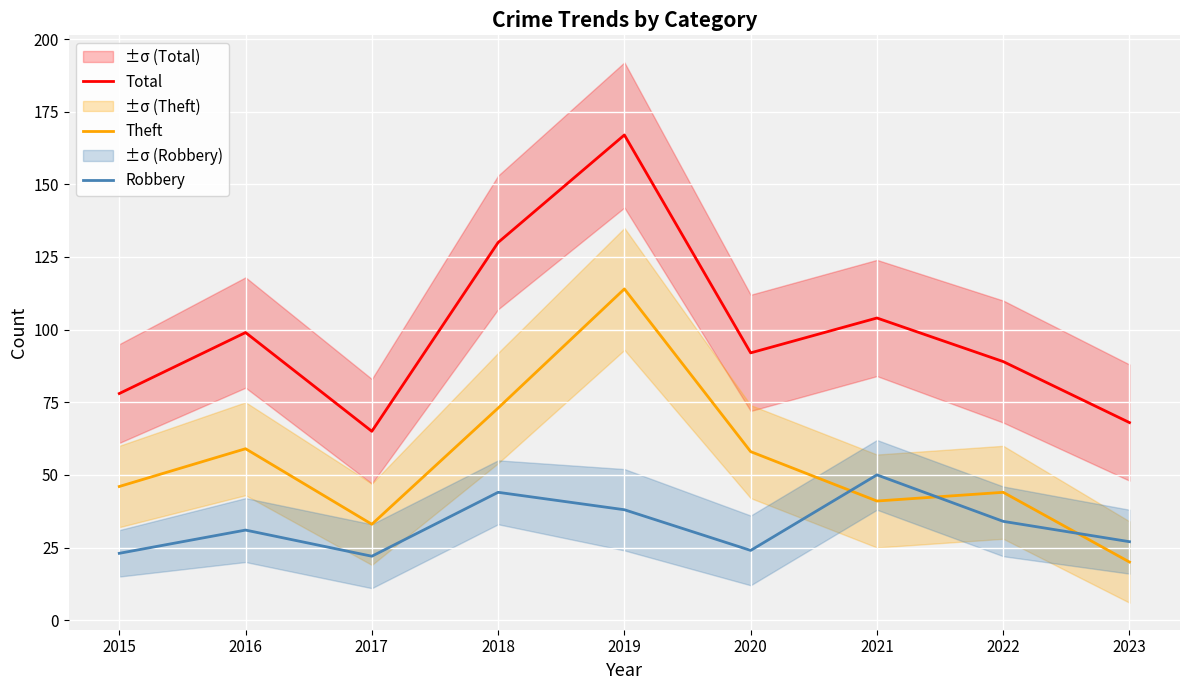

Reading left to right, list all the values displayed in this chart.

Total: 2015=78	2016=99	2017=65	2018=130	2019=167	2020=92	2021=104	2022=89	2023=68
Theft: 2015=46	2016=59	2017=33	2018=73	2019=114	2020=58	2021=41	2022=44	2023=20
Robbery: 2015=23	2016=31	2017=22	2018=44	2019=38	2020=24	2021=50	2022=34	2023=27